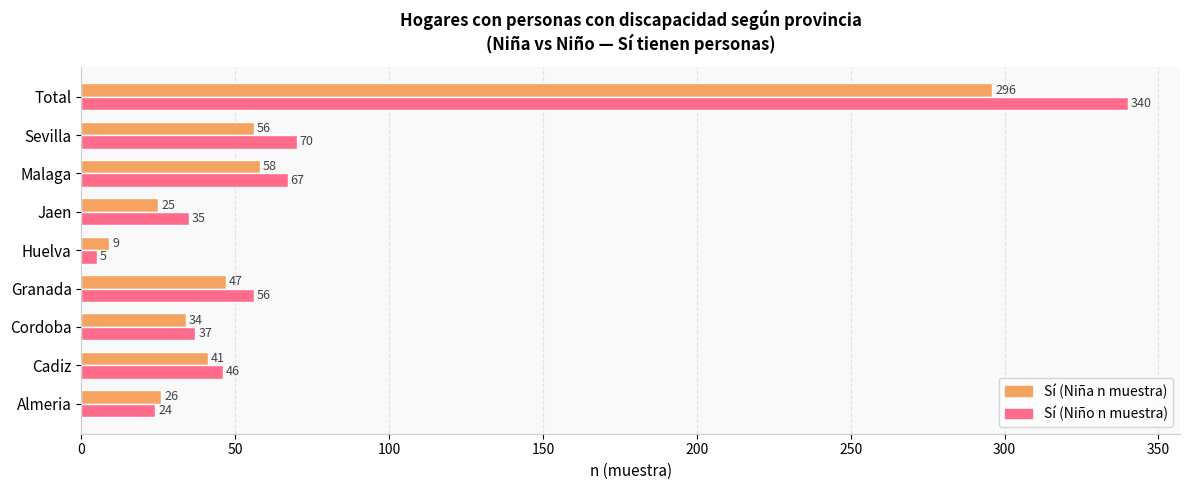

What is the difference between the highest and lowest values at Malaga?

9